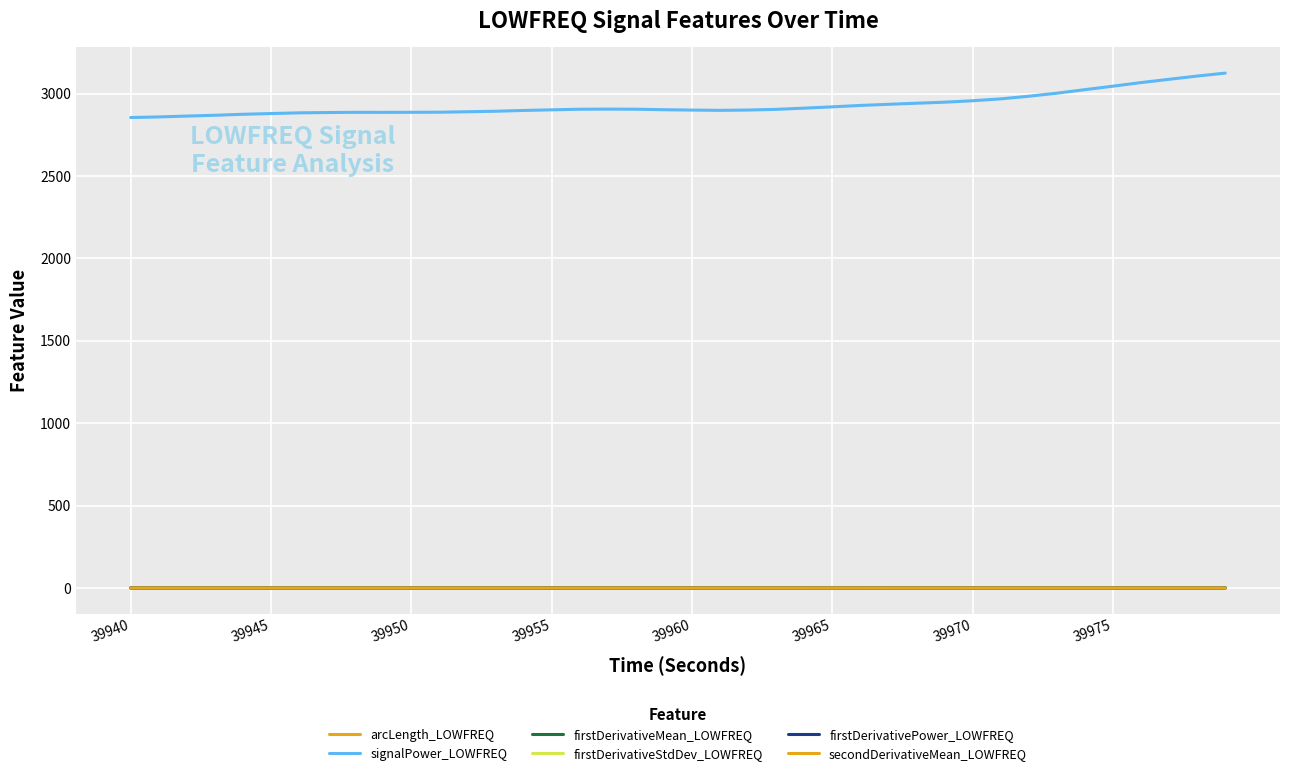

Does the chart have visible grid lines?

Yes